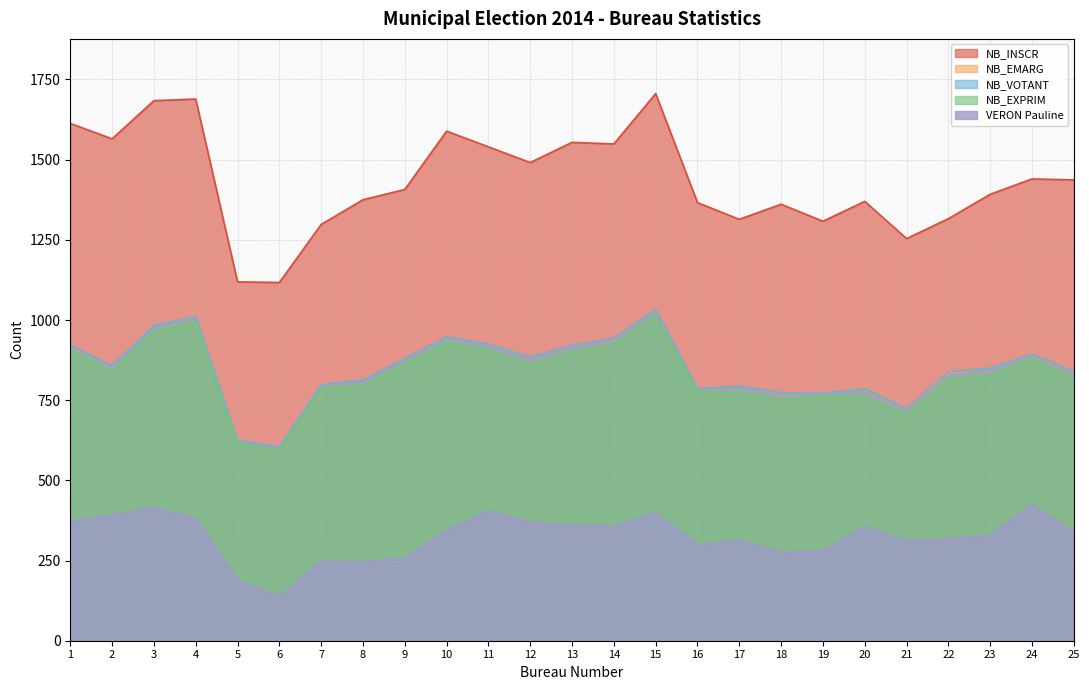

What is the highest value of the NB_EXPRIM series?

1013